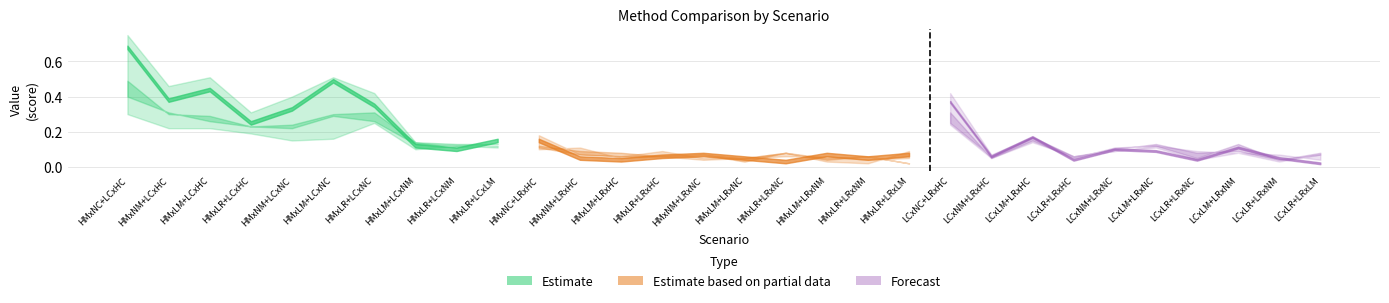

Which category has the highest value in the Average series?

HMxNC+LCxHC